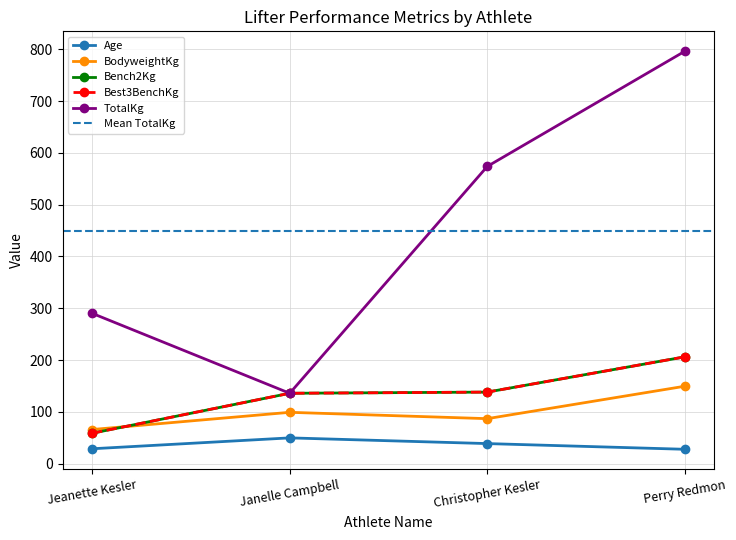

Which has a higher value, Janelle Campbell or Christopher Kesler?

Janelle Campbell